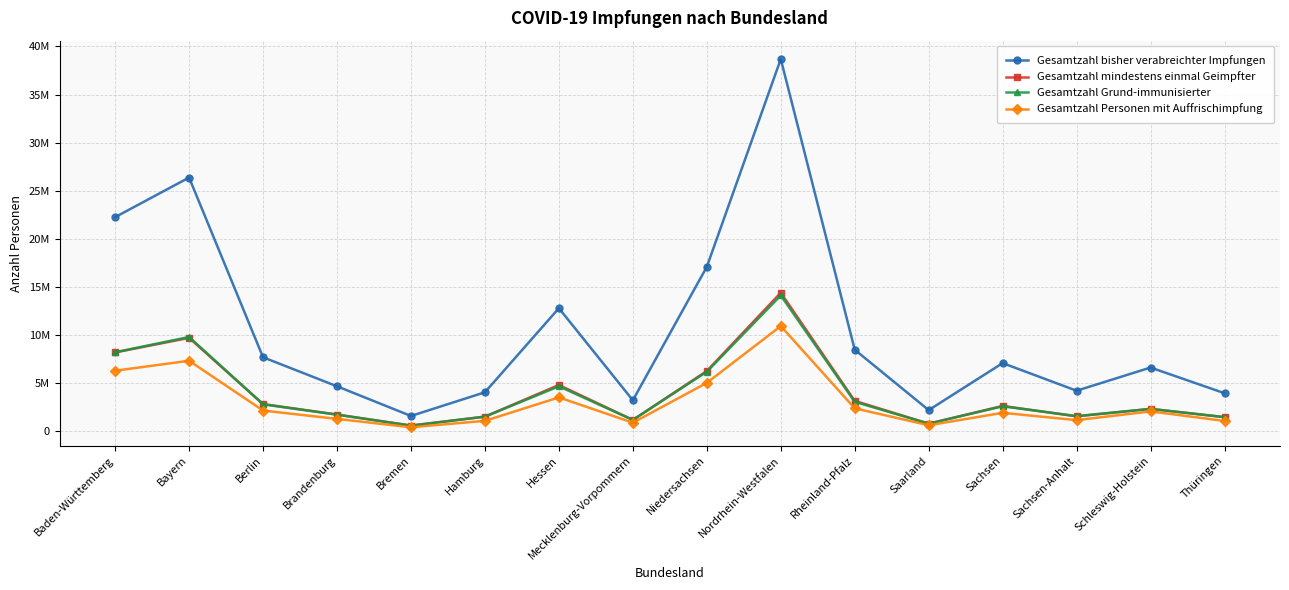

Reading left to right, list all the values displayed in this chart.

Gesamtzahl bisher verabreichter Impfungen: 22263604	26377410	7707867	4692989	1609483	4071205	12803516	3238324	17101892	38684920	8491827	2217026	7101497	4231905	6641009	3972414
Gesamtzahl mindestens einmal Geimpfter: 8209585	9723112	2844544	1756415	614077	1539033	4828760	1197133	6277820	14412763	3178513	811241	2651477	1568947	2341899	1488074
Gesamtzahl Grund-immunisierter: 8226027	9814487	2820100	1745287	605773	1536276	4689278	1196989	6206804	14132894	3077800	808780	2614228	1594275	2347813	1487866
Gesamtzahl Personen mit Auffrischimpfung: 6309540	7344689	2173569	1304149	437865	1104318	3537400	910125	5050041	10949073	2402848	646532	1937285	1176651	2085077	1090988